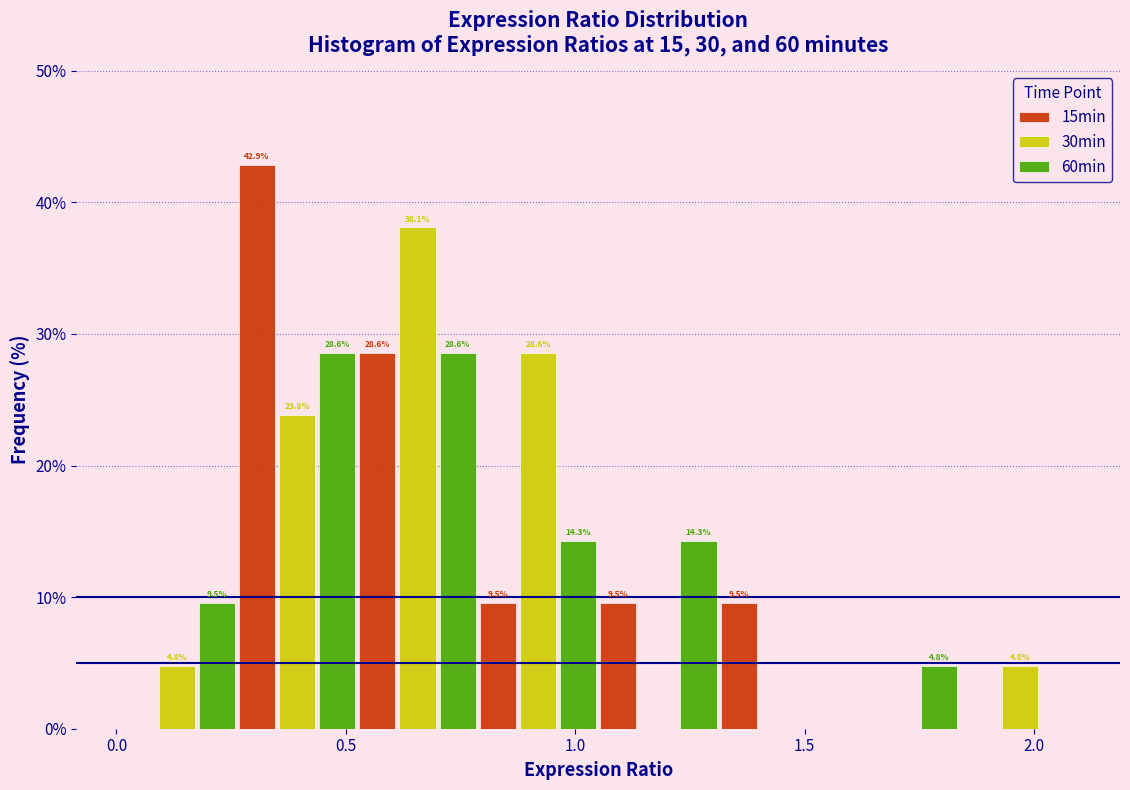

In the 30min series, which range on the x-axis has the tallest bar?

0.55 to 0.80